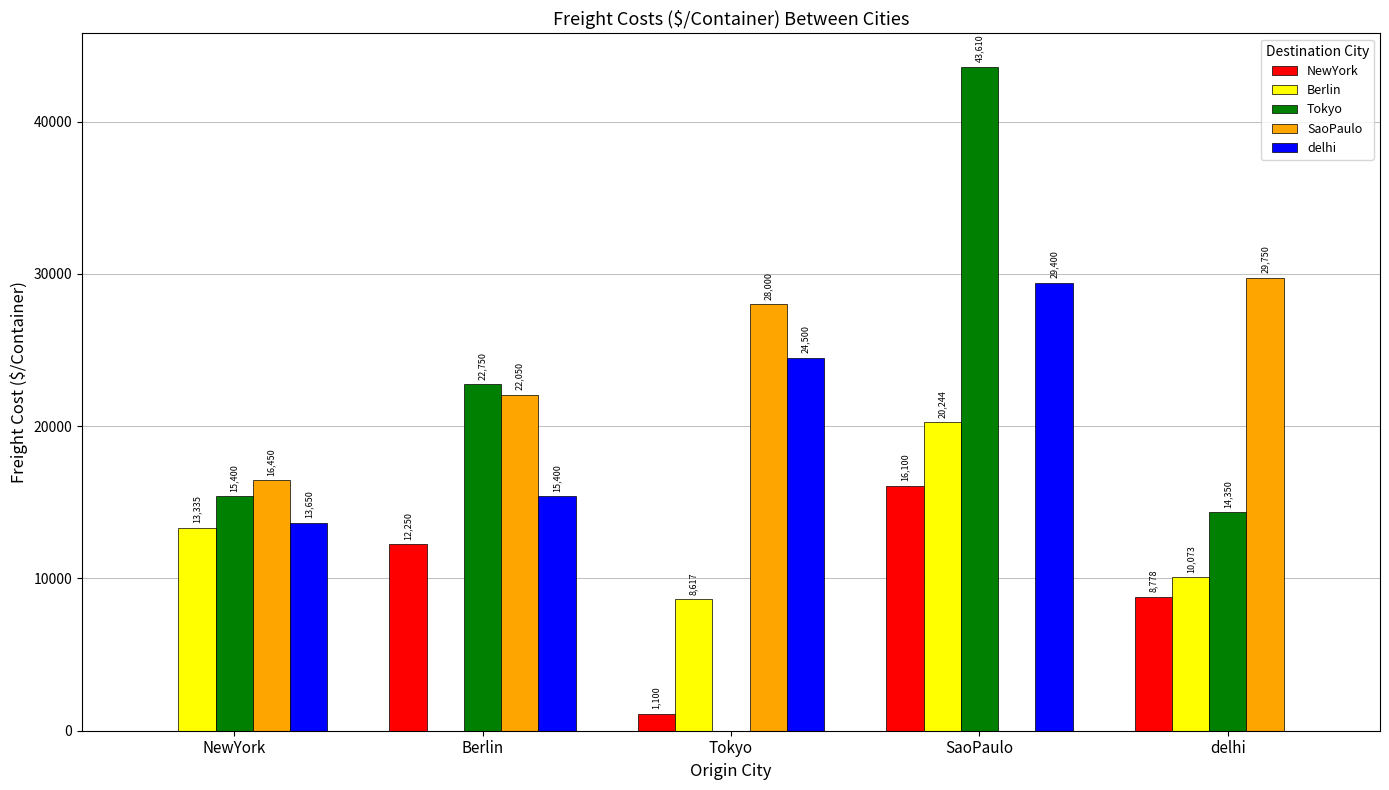

What is the sum of all Berlin values?

52269